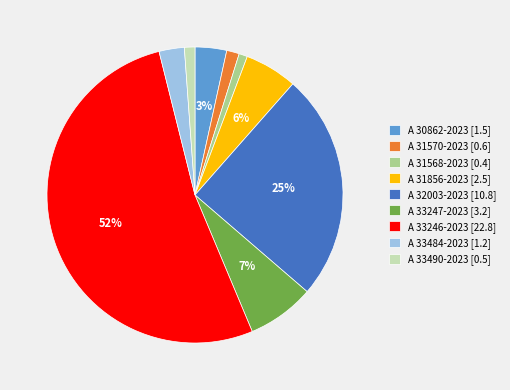

Combined, do A 33247-2023 and A 31856-2023 account for over 50%?

No